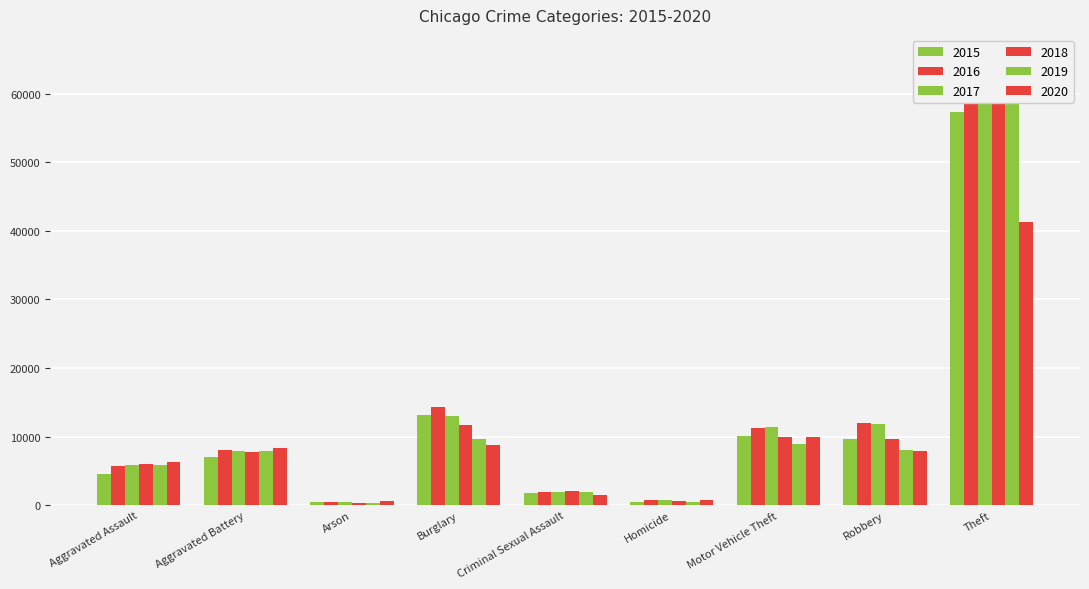

What are all the series names shown in the legend?

2015, 2016, 2017, 2018, 2019, 2020